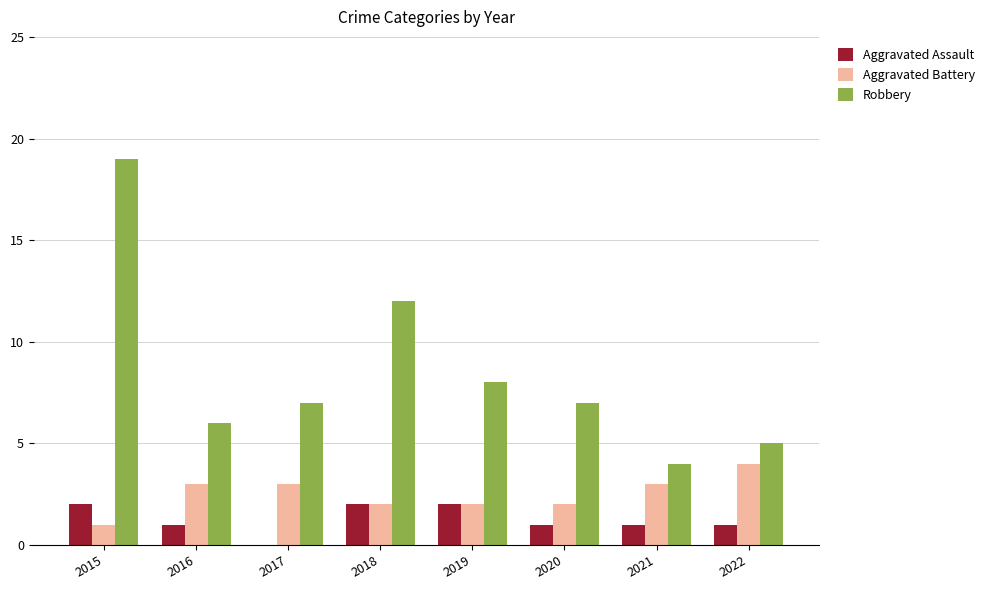

At which label does Aggravated Assault first exceed 1?

2015